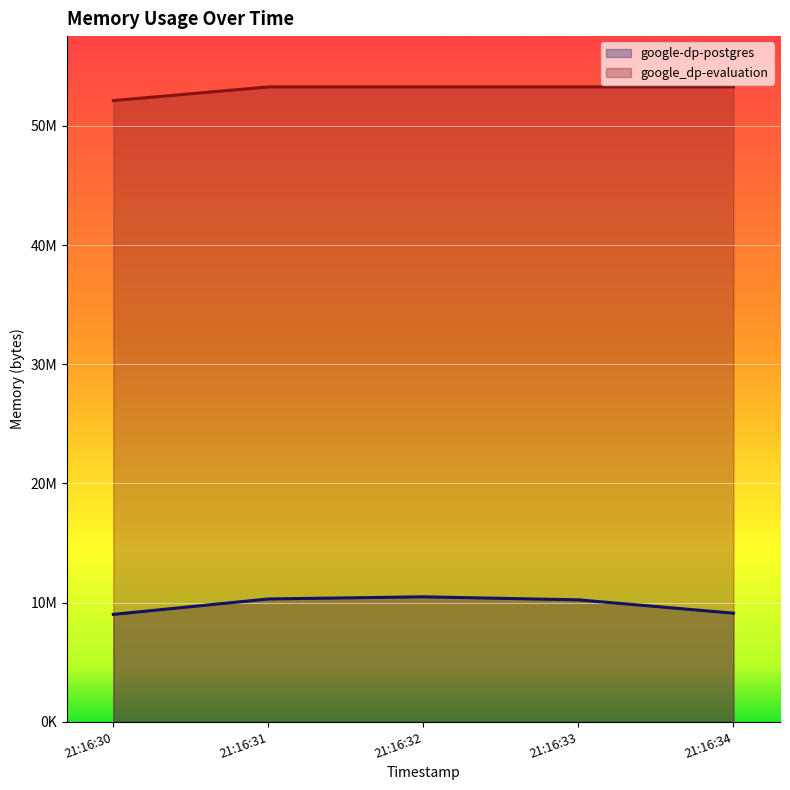

Reading left to right, extract all data points from this chart.

google-dp-postgres: 21:16:30=9015296	21:16:31=10309632	21:16:32=10489856	21:16:33=10235904	21:16:34=9117696
google_dp-evaluation: 21:16:30=52129792	21:16:31=53276672	21:16:32=53276672	21:16:33=53276672	21:16:34=53276672